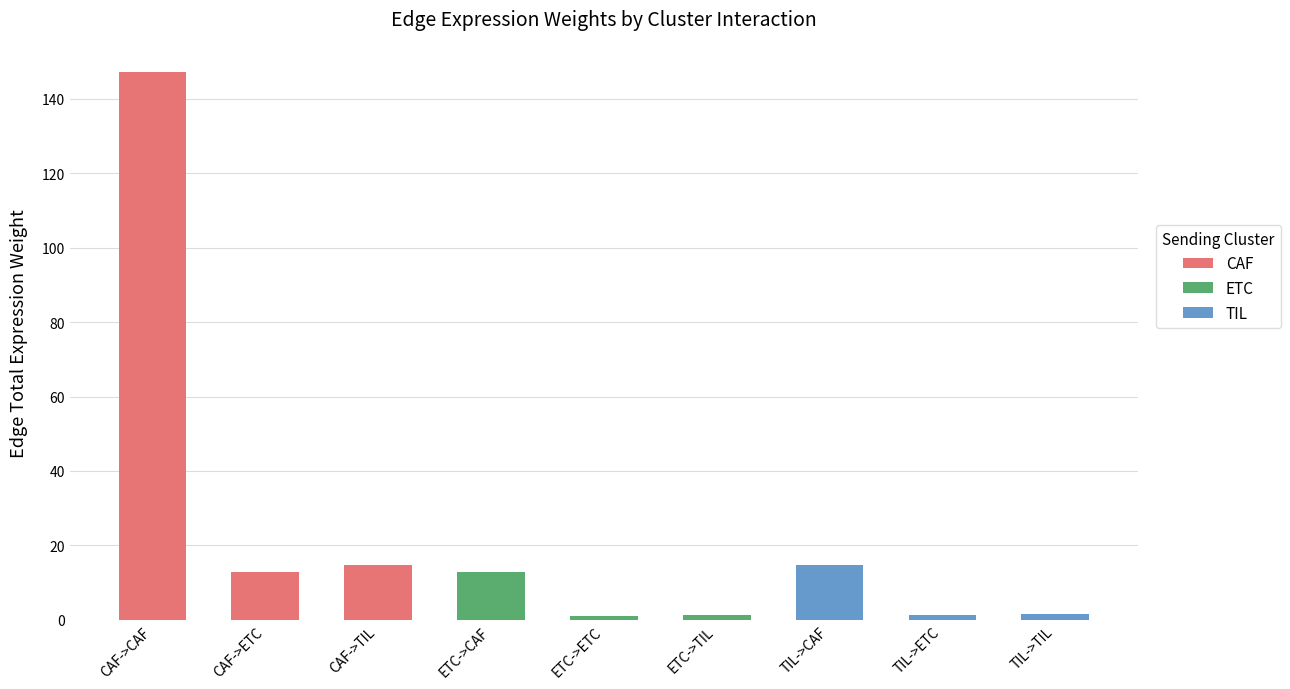

How many bars are there in total?

9